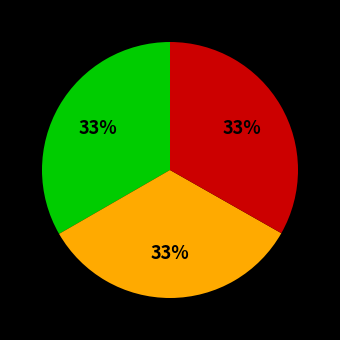

To the nearest percent, what is the average slice percentage?

33%